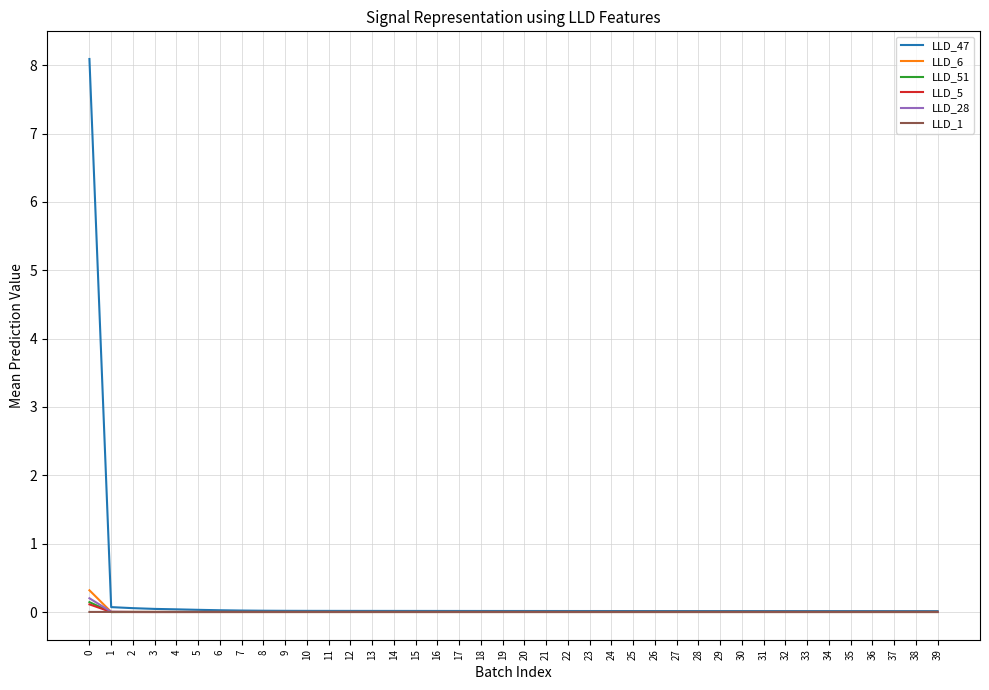

The LLD_47 series shows 0.0 at 35. True or false?

True